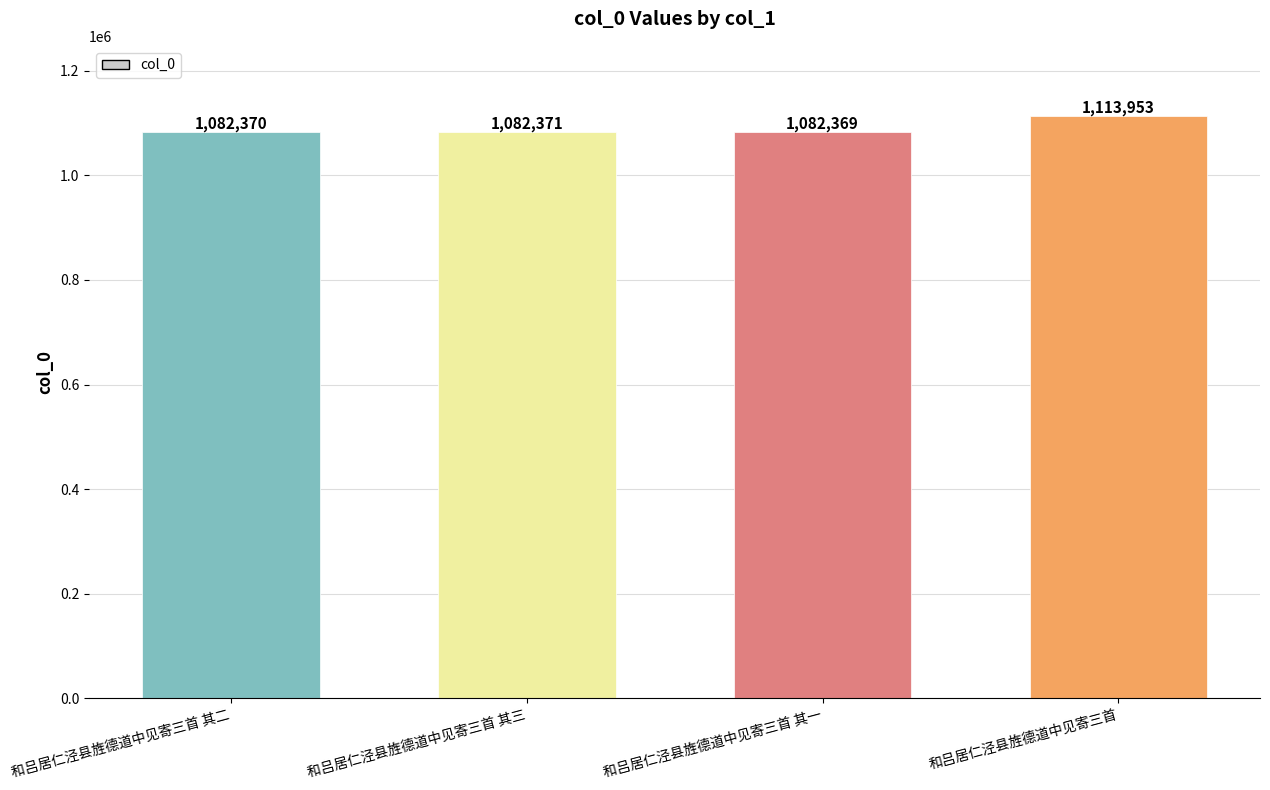

What is the difference between the maximum and minimum values?

31584